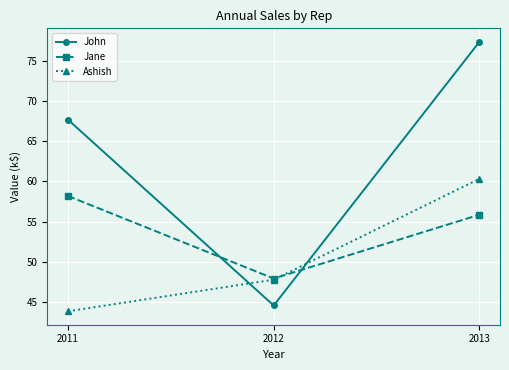

What are all the series names shown in the legend?

John, Jane, Ashish